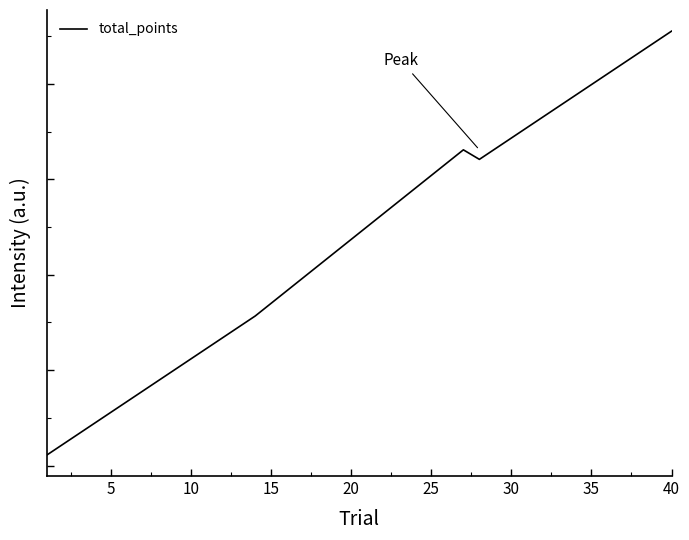

Where is the data nearest to the value 116?

20